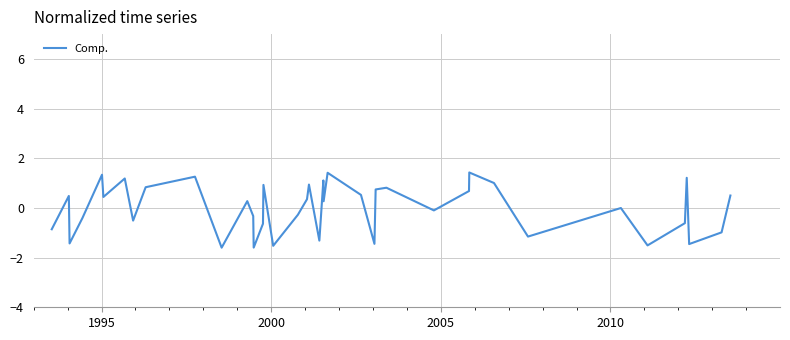

What is the difference between the maximum and minimum values?

3.0